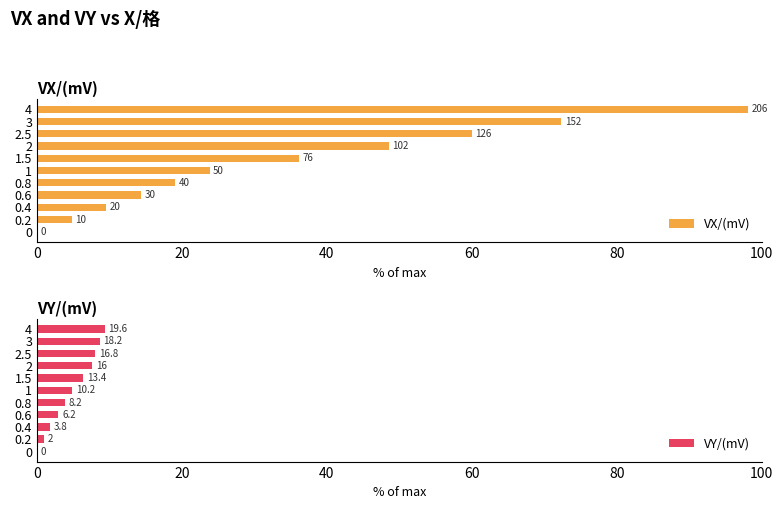

Reading left to right, what are all the values shown in this chart?

VX/(mV): 0.0	4.8	9.5	14.3	19.0	23.8	36.2	48.6	60.0	72.4	98.1
VY/(mV): 0.0	1.0	1.8	3.0	3.9	4.9	6.4	7.6	8.0	8.7	9.3